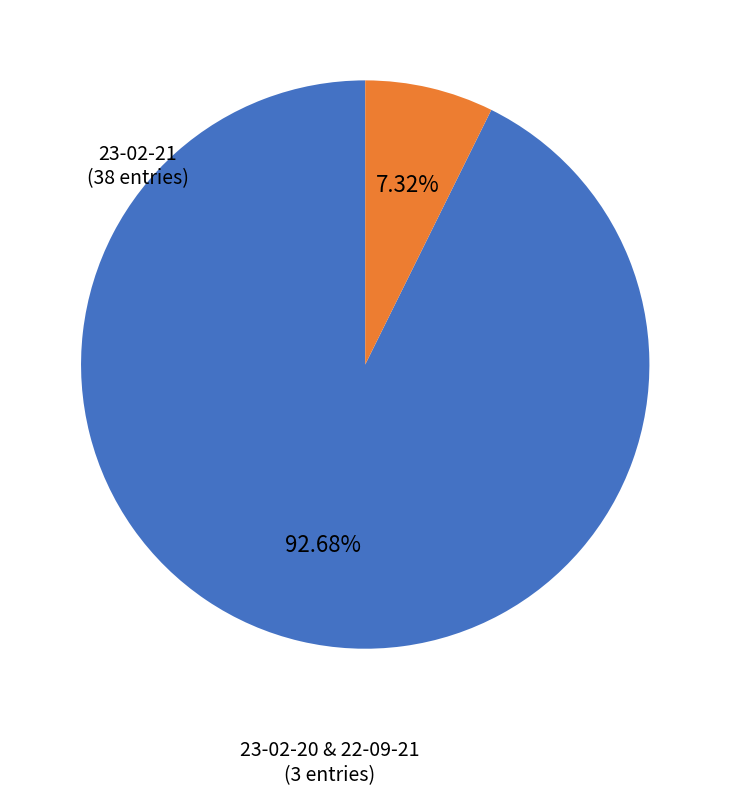

Which category has the biggest portion of the pie?

23-02-21